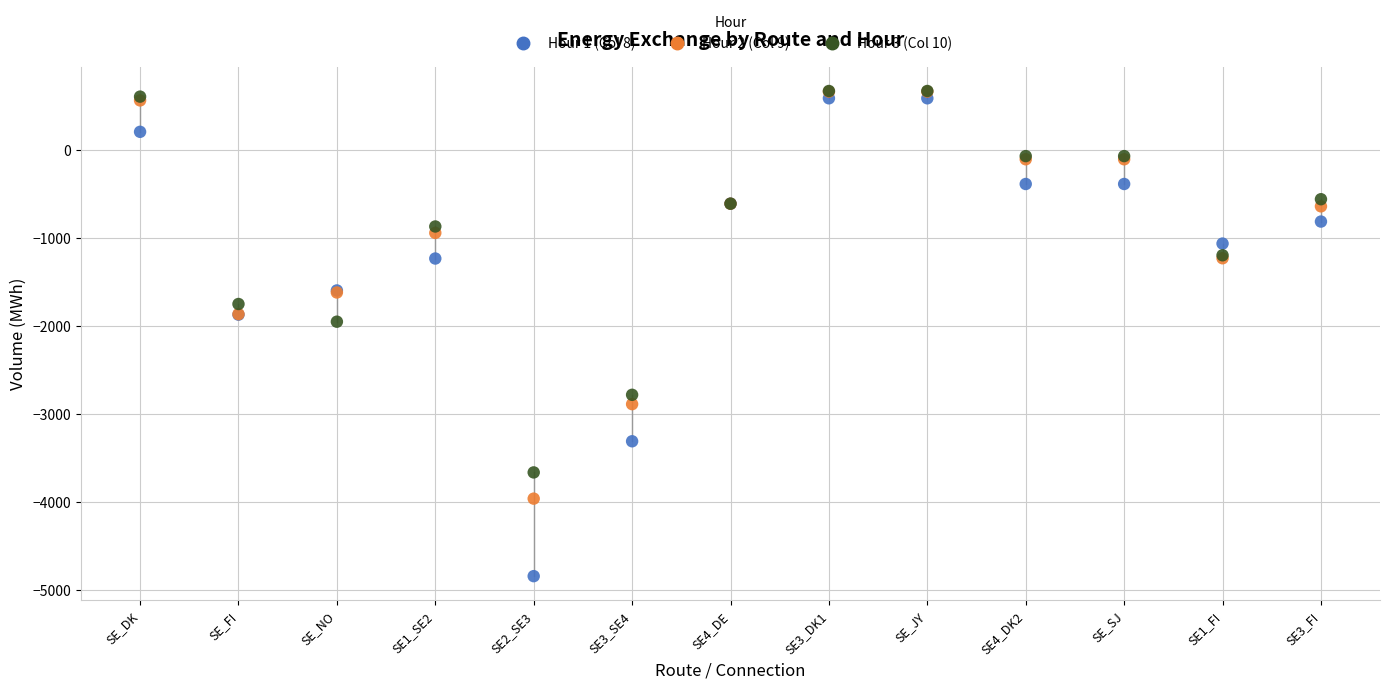

Across all series, what Y value is closest to -2081?

-1946